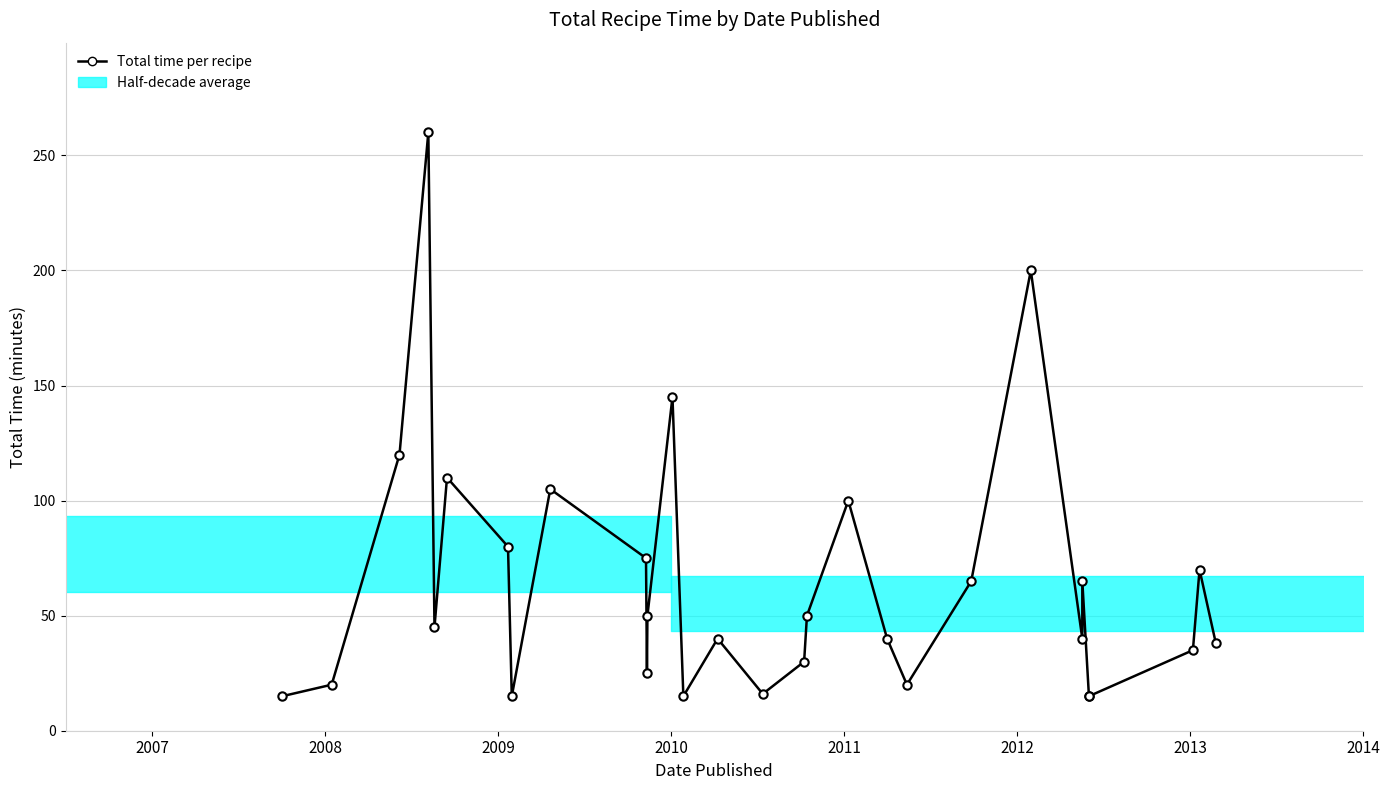

What position from the right is 2008?

29